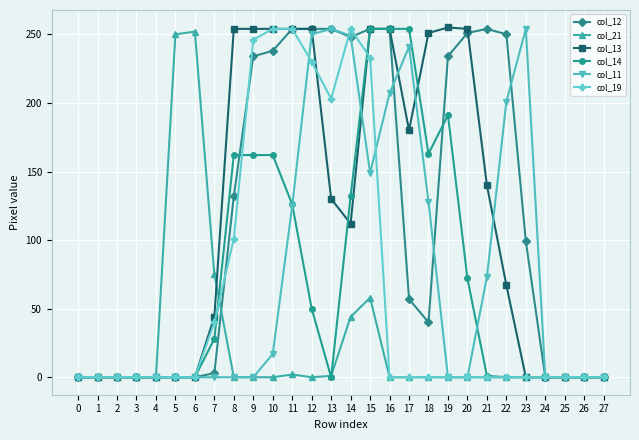

True or false: col_14 and col_21 cross at least once.

True